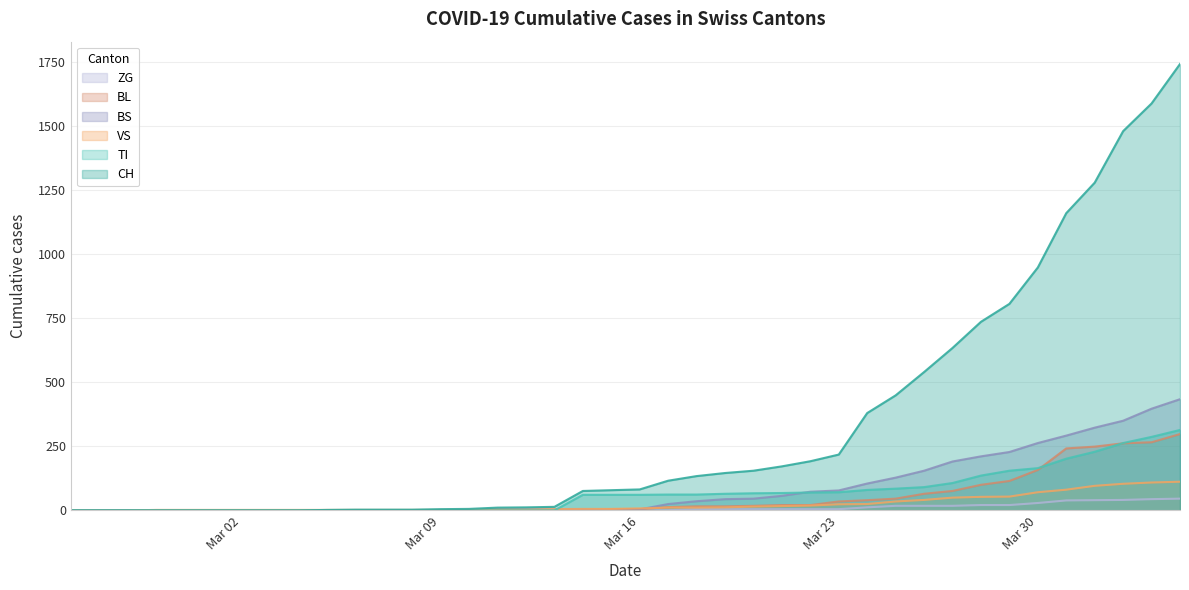

The value of BS at Mar 09 is -208. True or false?

False